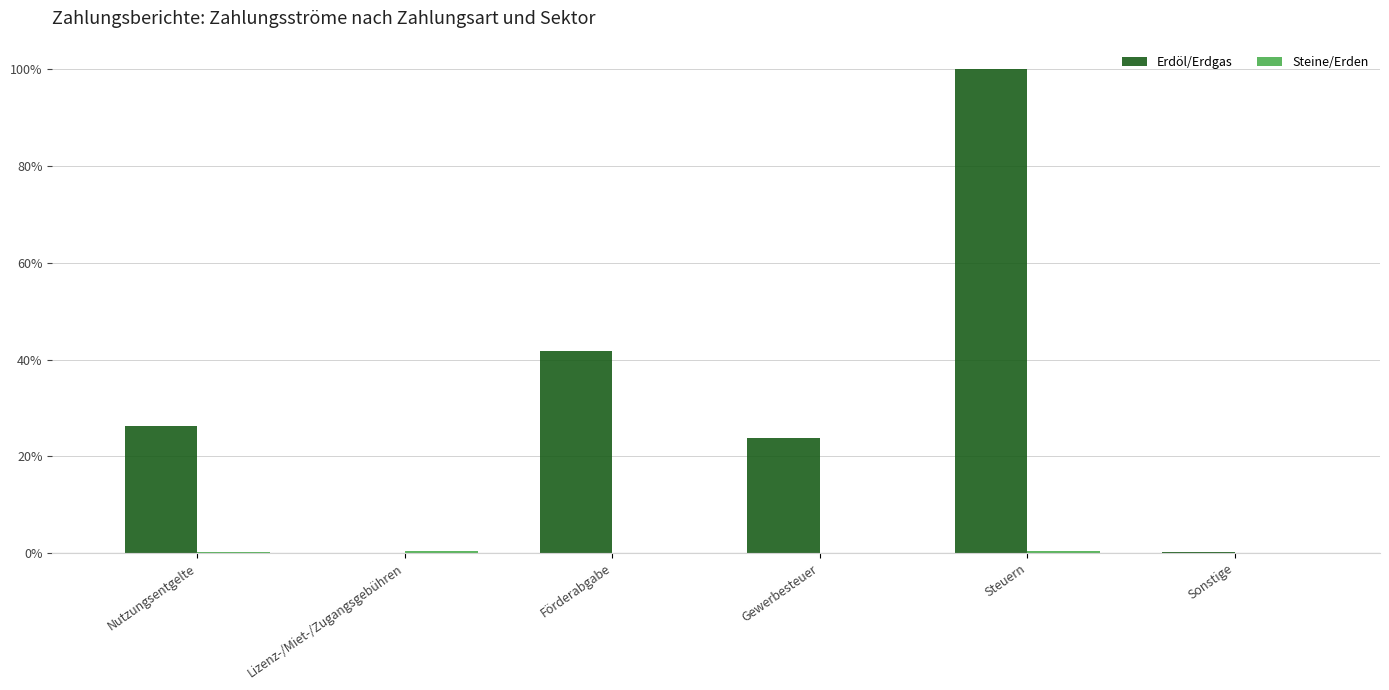

Is it true that Steine/Erden equals 0.0 at Lizenz-/Miet-/Zugangsgebühren?

False